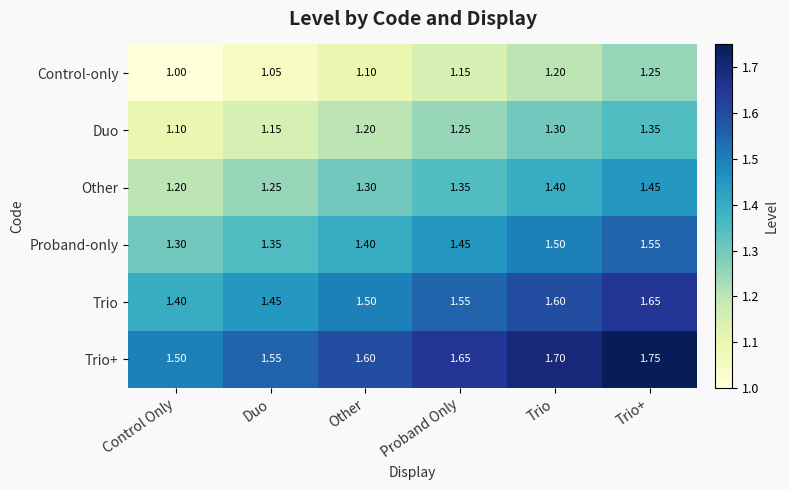

Which category has the lowest value in the Control-only series?

Control Only